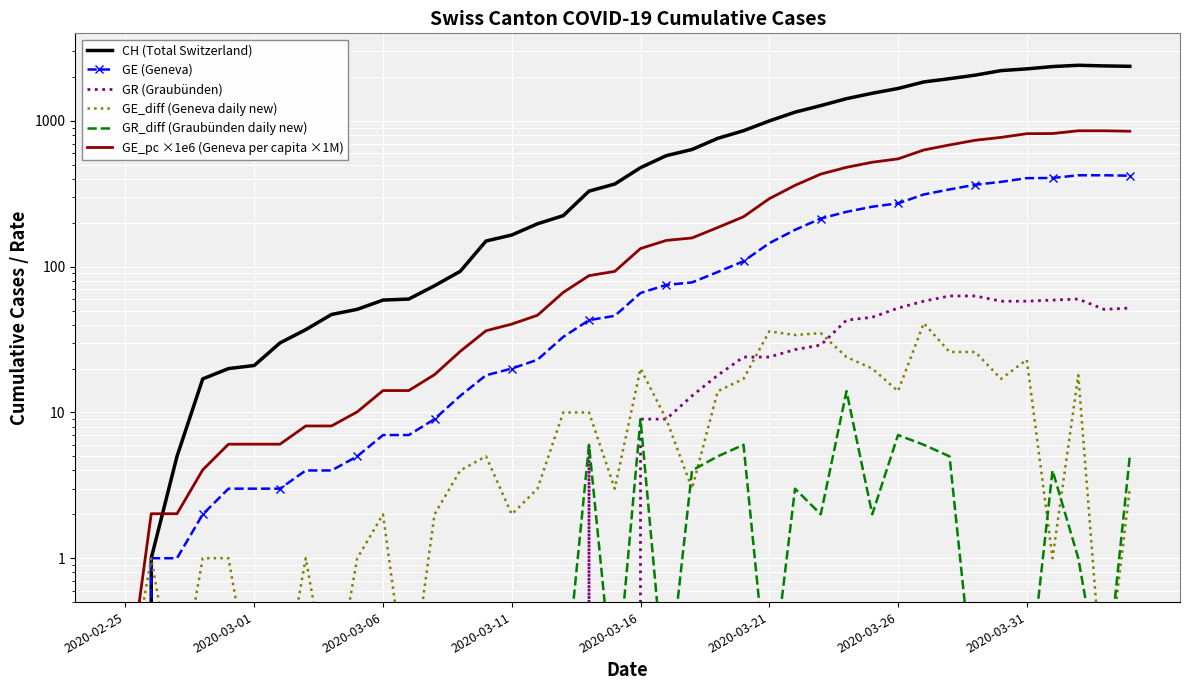

How many lines are shown in the chart?

6